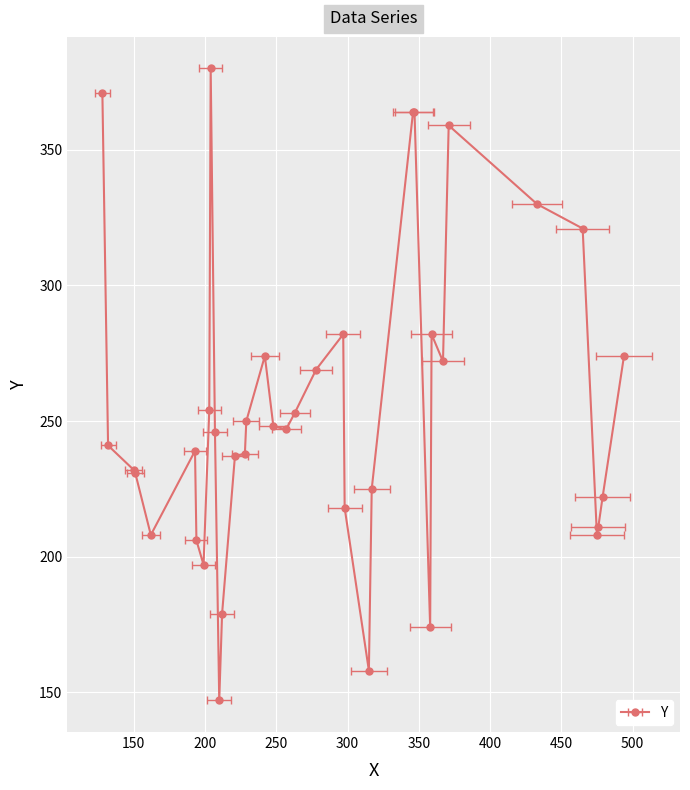

The chart shows a value of 139 at 475. True or false?

False